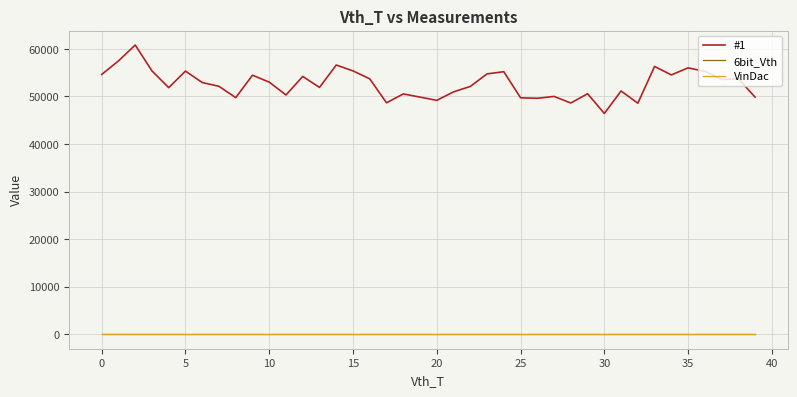

What is the label of the 5th point from the right?

35